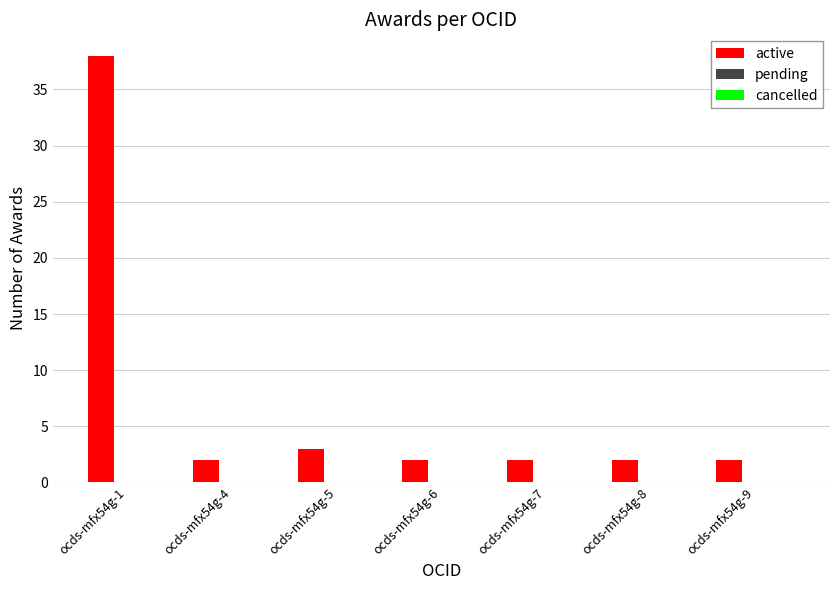

Reading right to left, list all the values displayed in this chart.

2	2	2	2	3	2	38